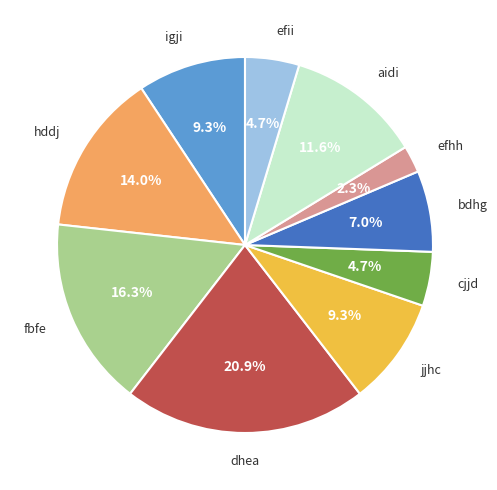

Is there a majority slice in this chart?

No